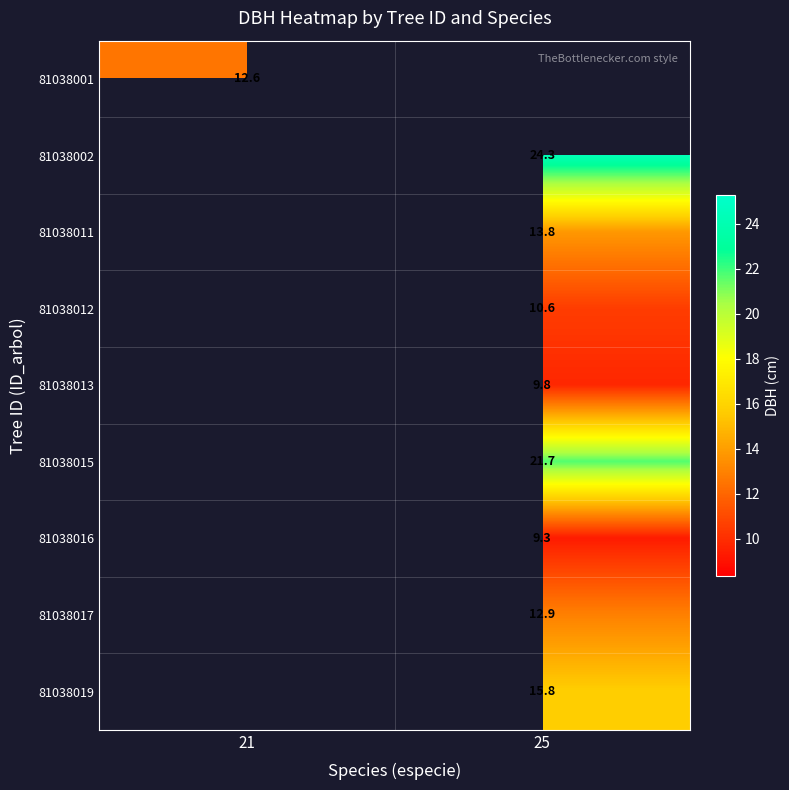

Is it true that 81038019 equals 4.0 at 25?

False